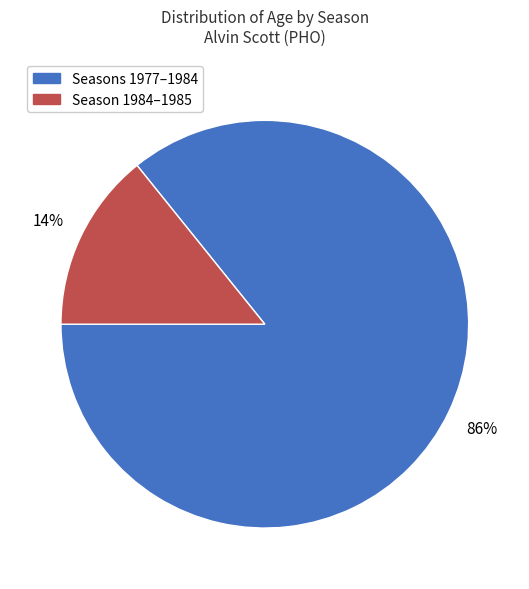

To the nearest percent, what is the difference between the largest and smallest slice percentages?

72%